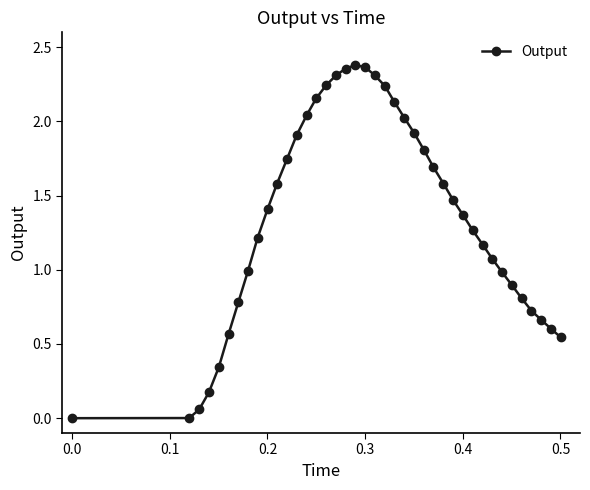

Does the chart display data point markers on the line(s)?

Yes